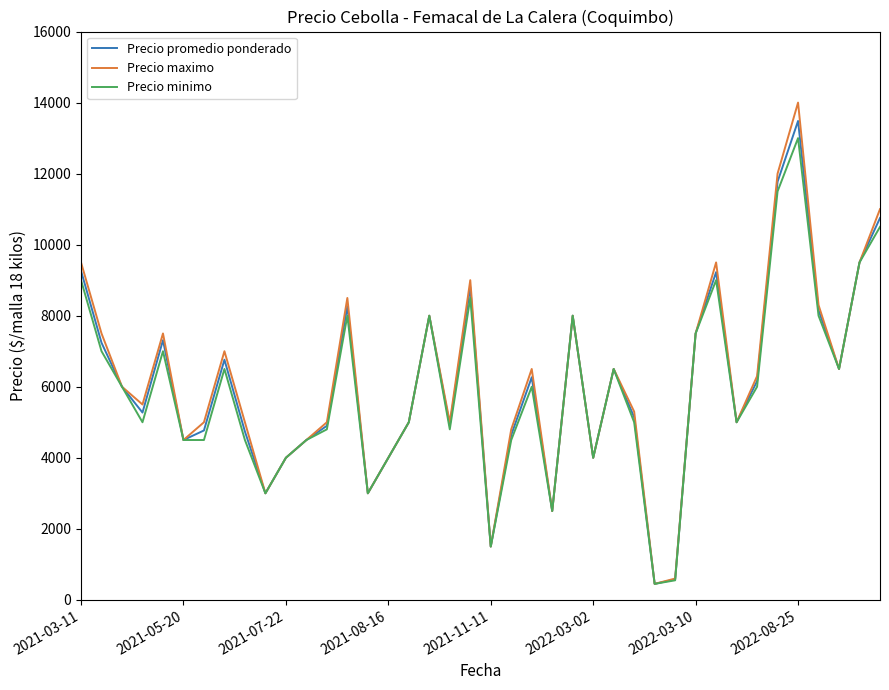

List the series in order of their peak value, highest first.

Precio maximo, Precio promedio ponderado, Precio minimo